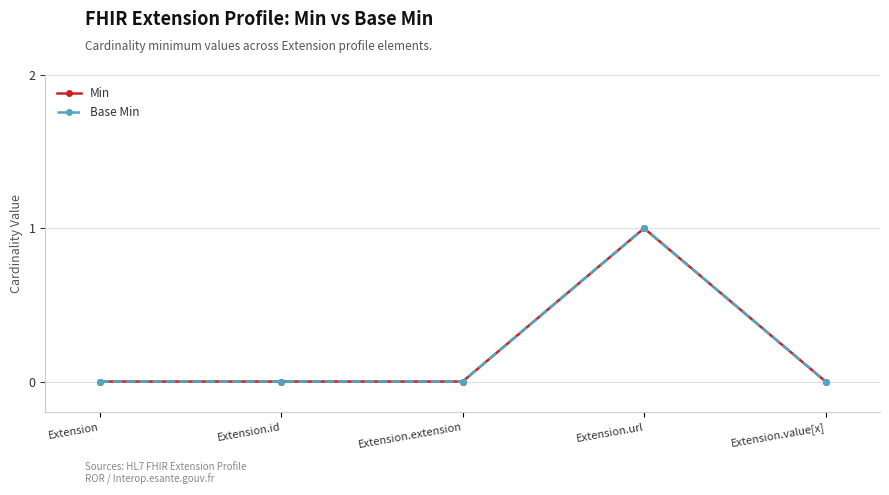

Does the chart have visible grid lines?

Yes